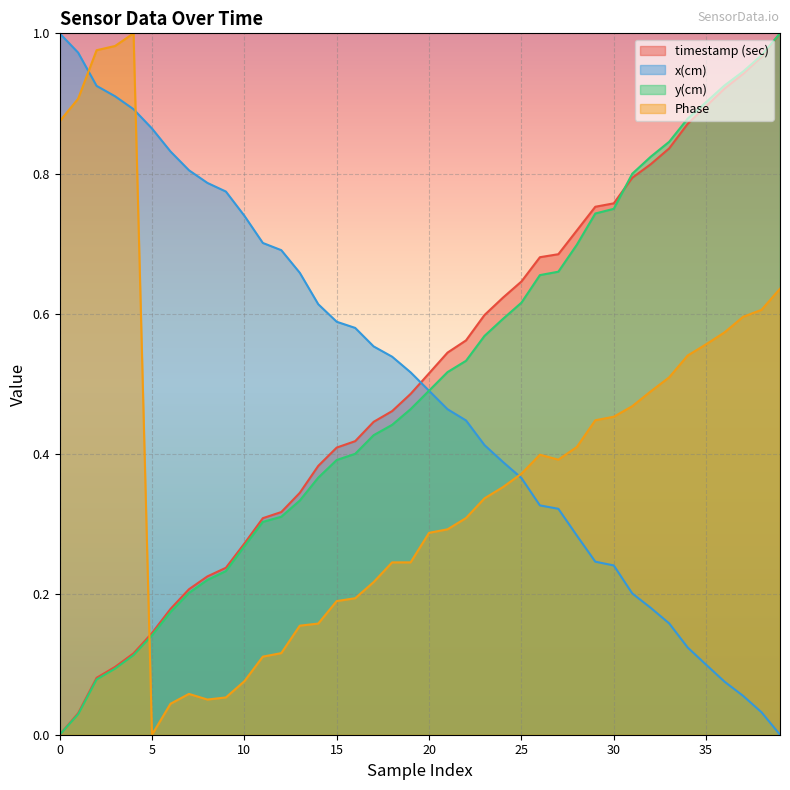

What is the value of the y(cm) point at the 40th from the left?

1.0